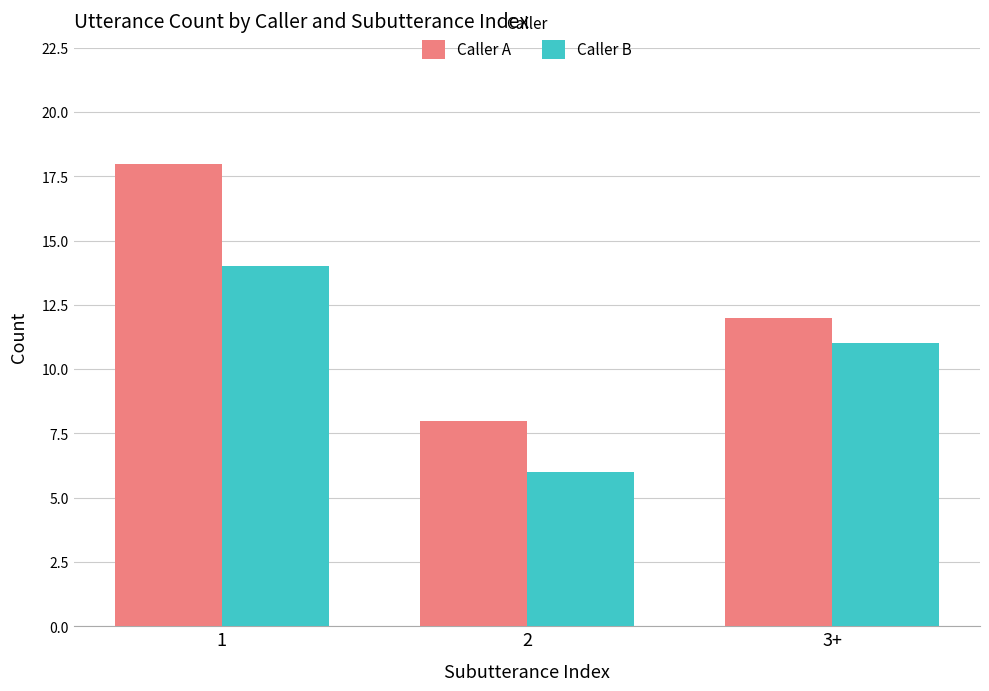

What is the label of the 3rd bar from the right?

1